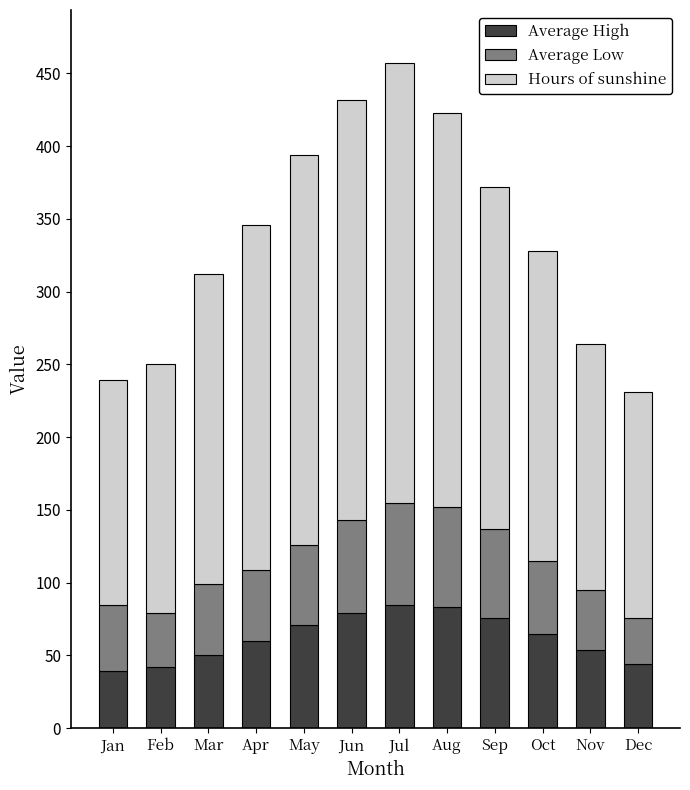

The Average High series shows 42 at Feb. True or false?

True